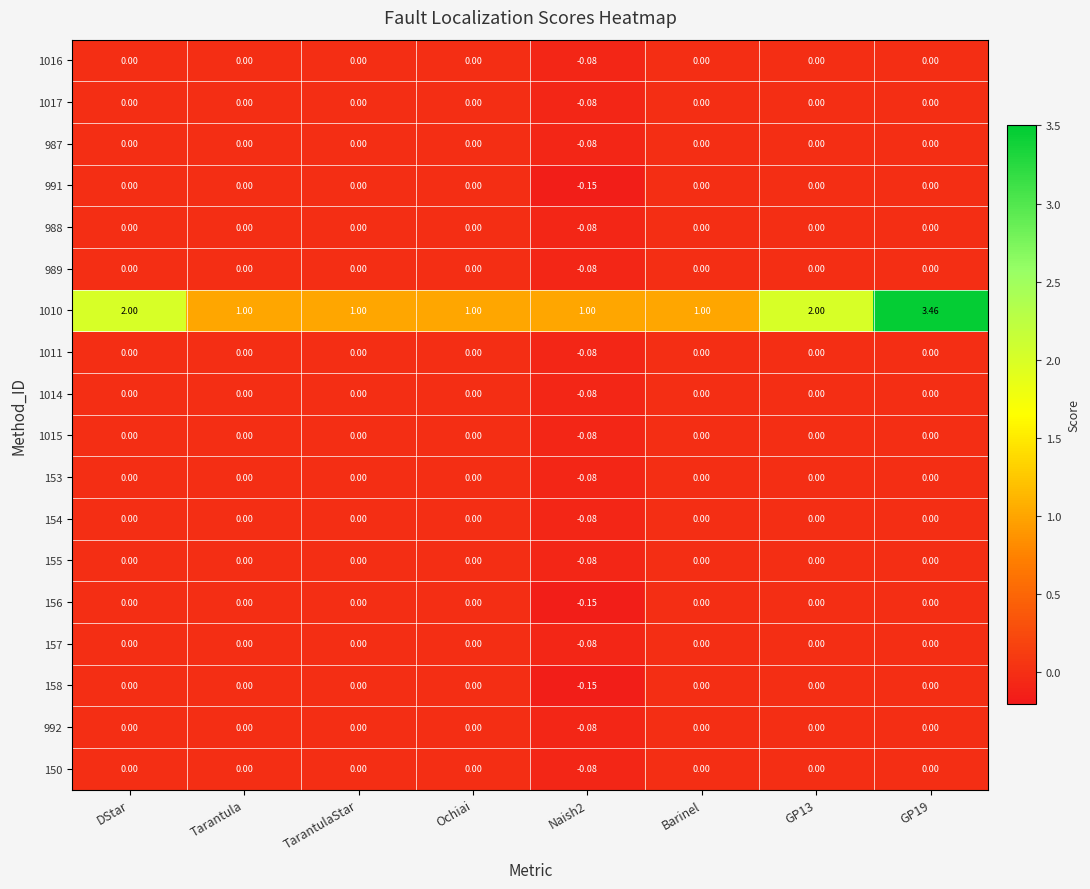

Between Naish2 and GP13, which series saw the biggest shift?

1010